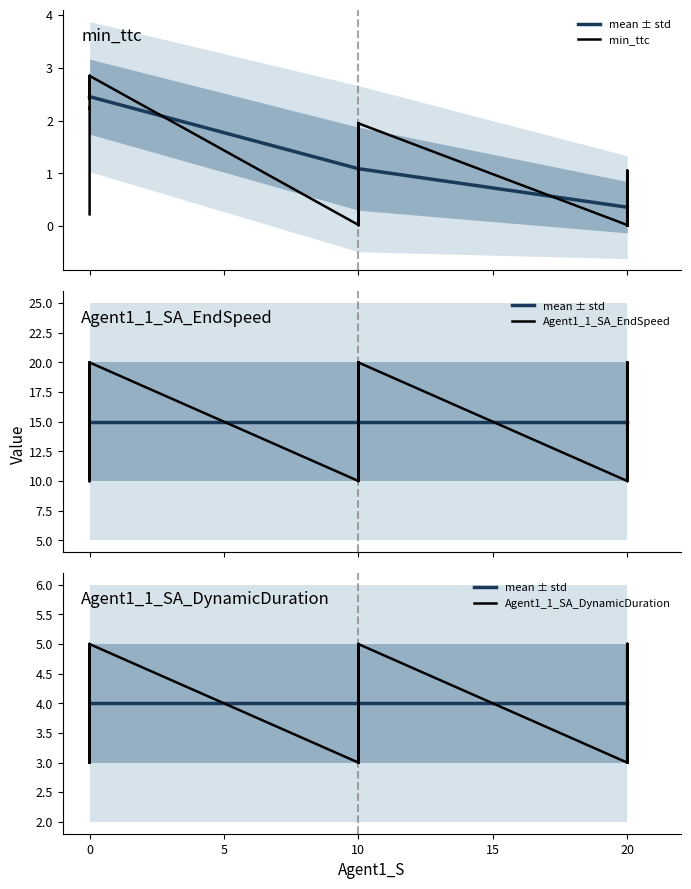

True or false: Agent1_1_SA_EndSpeed and Agent1_1_SA_DynamicDuration cross at least once.

False